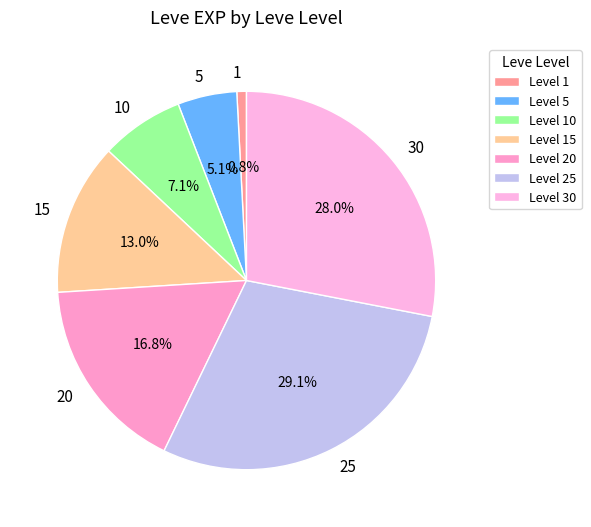

Is there any slice that represents more than half of the pie?

No